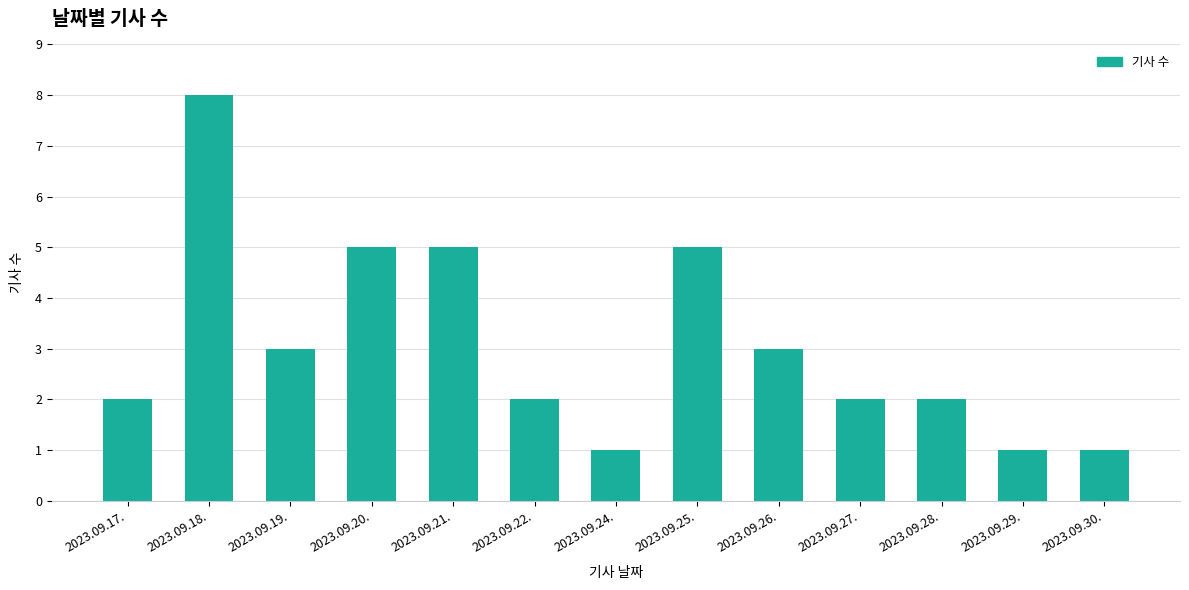

Which has a higher value, 2023.09.21. or 2023.09.28.?

2023.09.21.